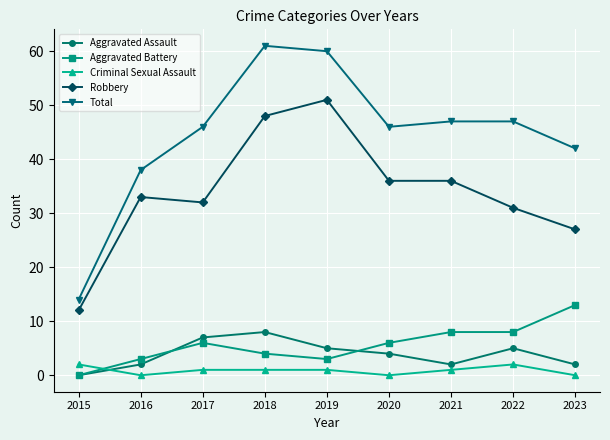

True or false: Robbery and Criminal Sexual Assault cross at least once.

False